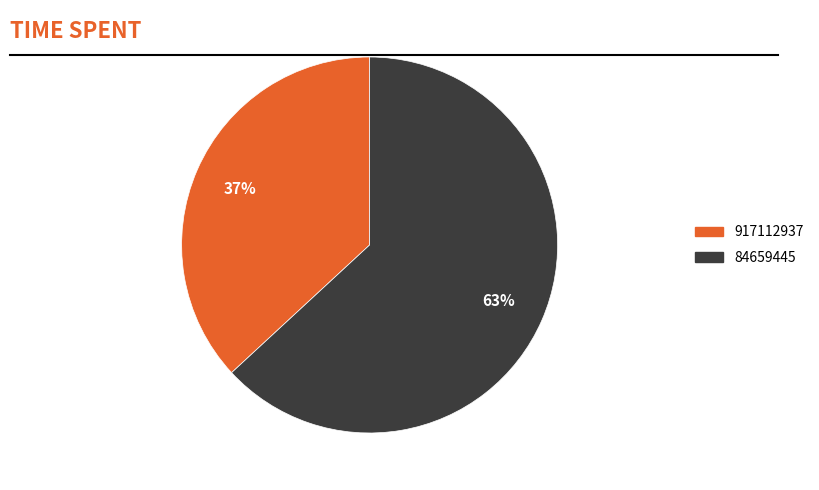

To the nearest percent, what is the average slice percentage?

50%